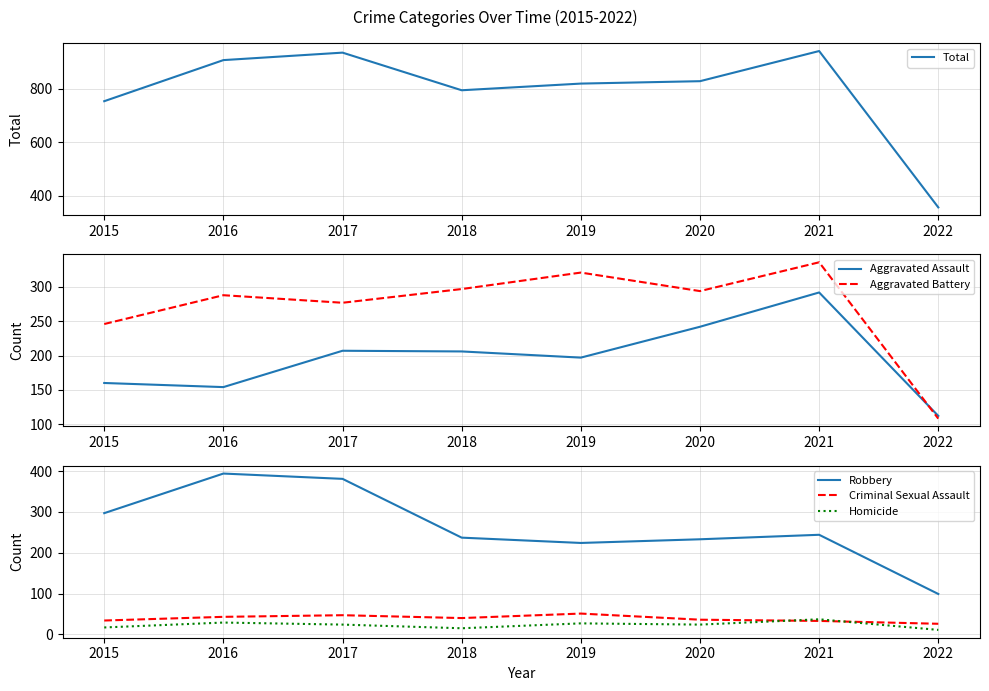

What is the value of the Aggravated Battery point at the 7th from the left?

336